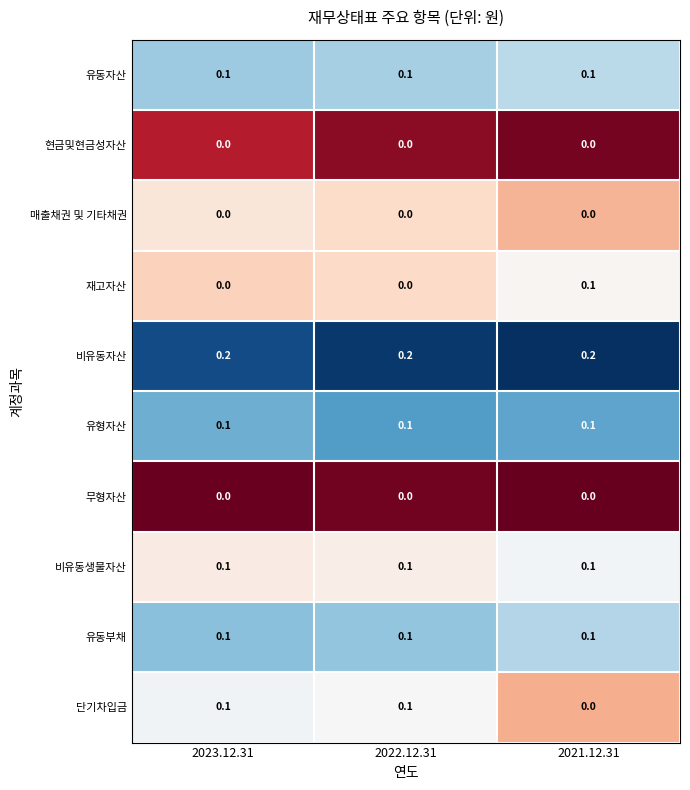

The value of 재고자산 at 2021.12.31 is 0.1. True or false?

True